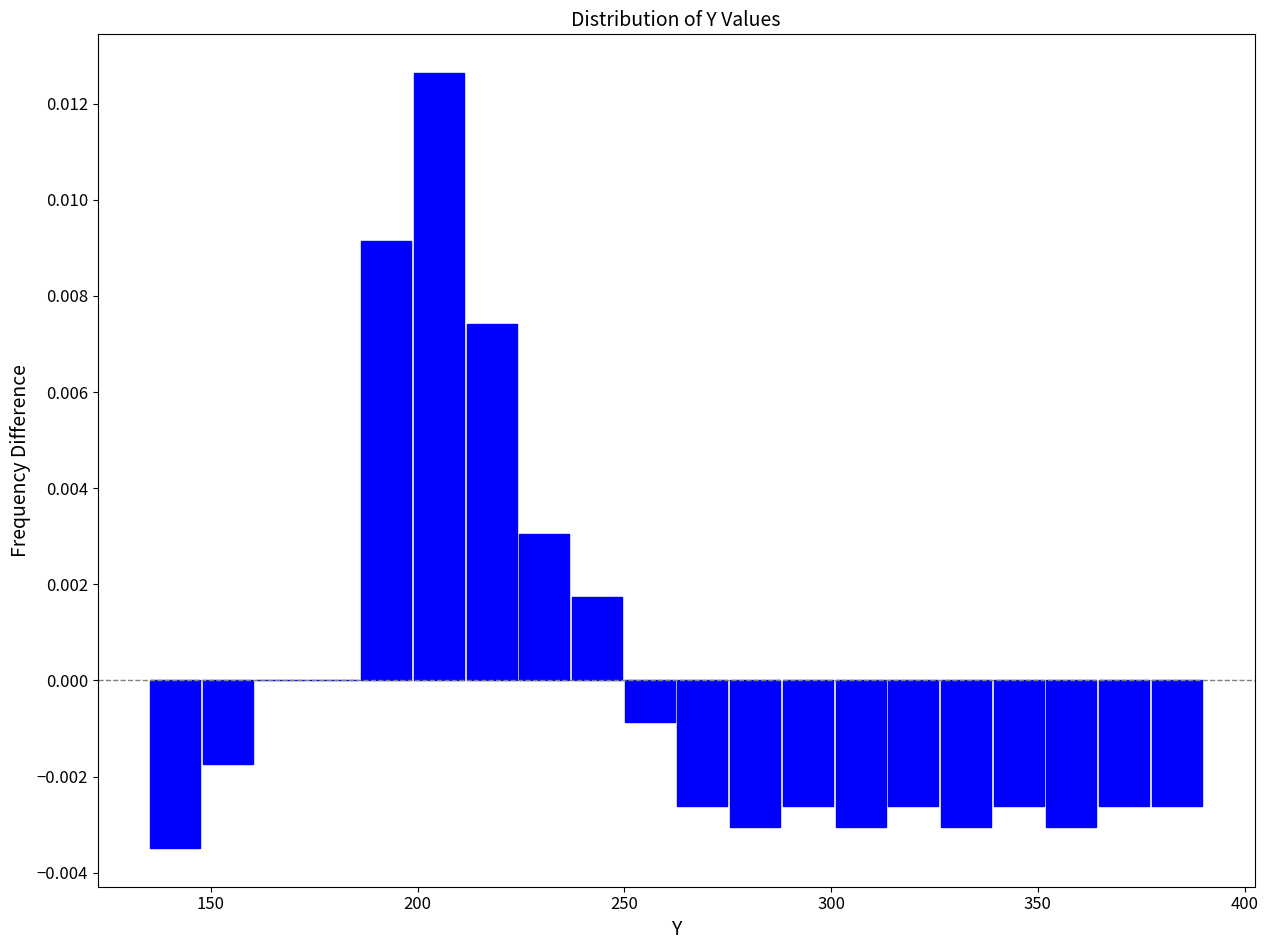

Read against the x-axis, roughly where is the centre of the tallest bar?

205